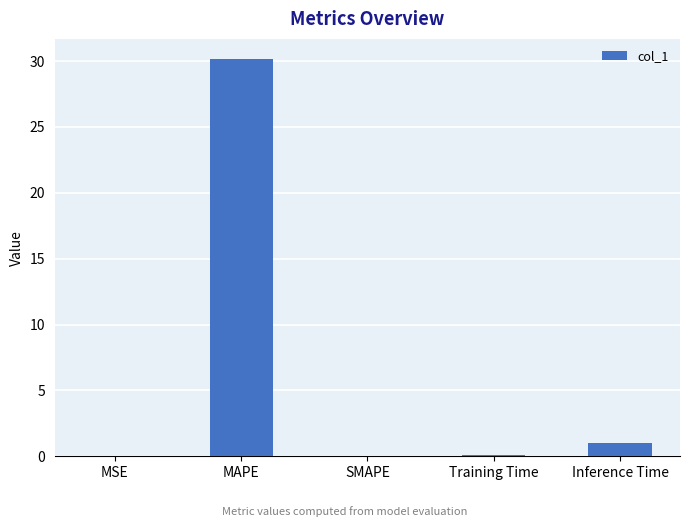

What is the greatest value displayed?

30.2